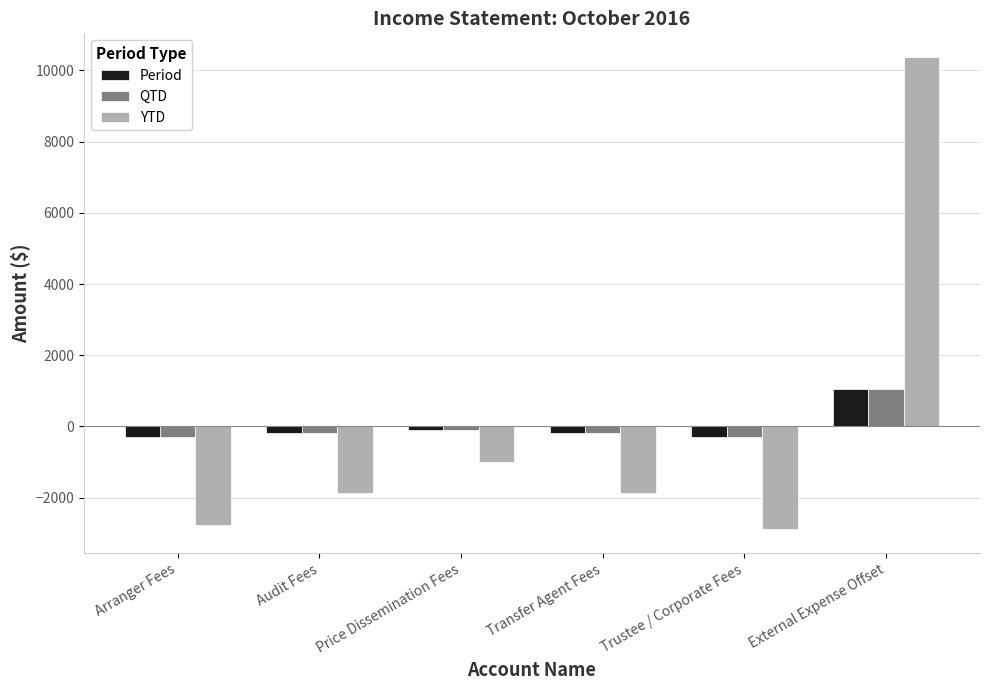

Is the value of YTD at Trustee / Corporate Fees greater than the value of QTD at Transfer Agent Fees?

No